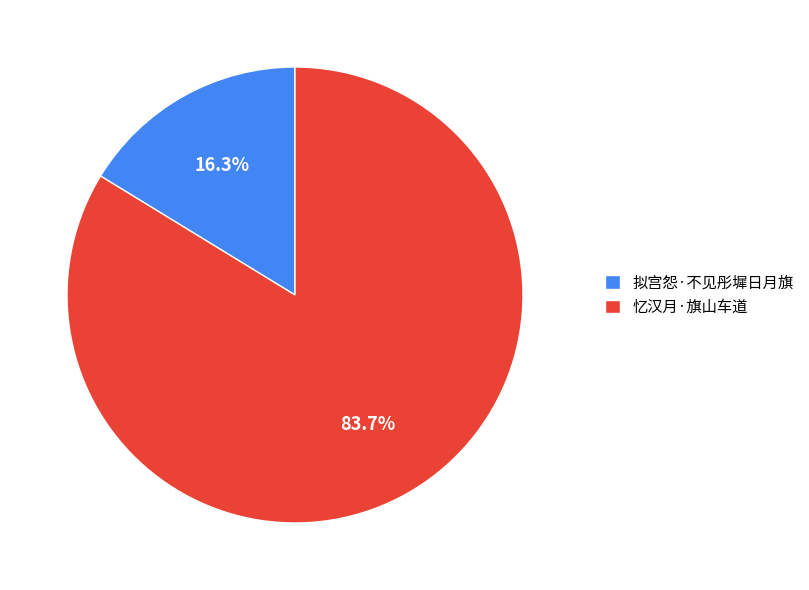

The 忆汉月·旗山车道 slice represents 84% of the pie. True or false?

True